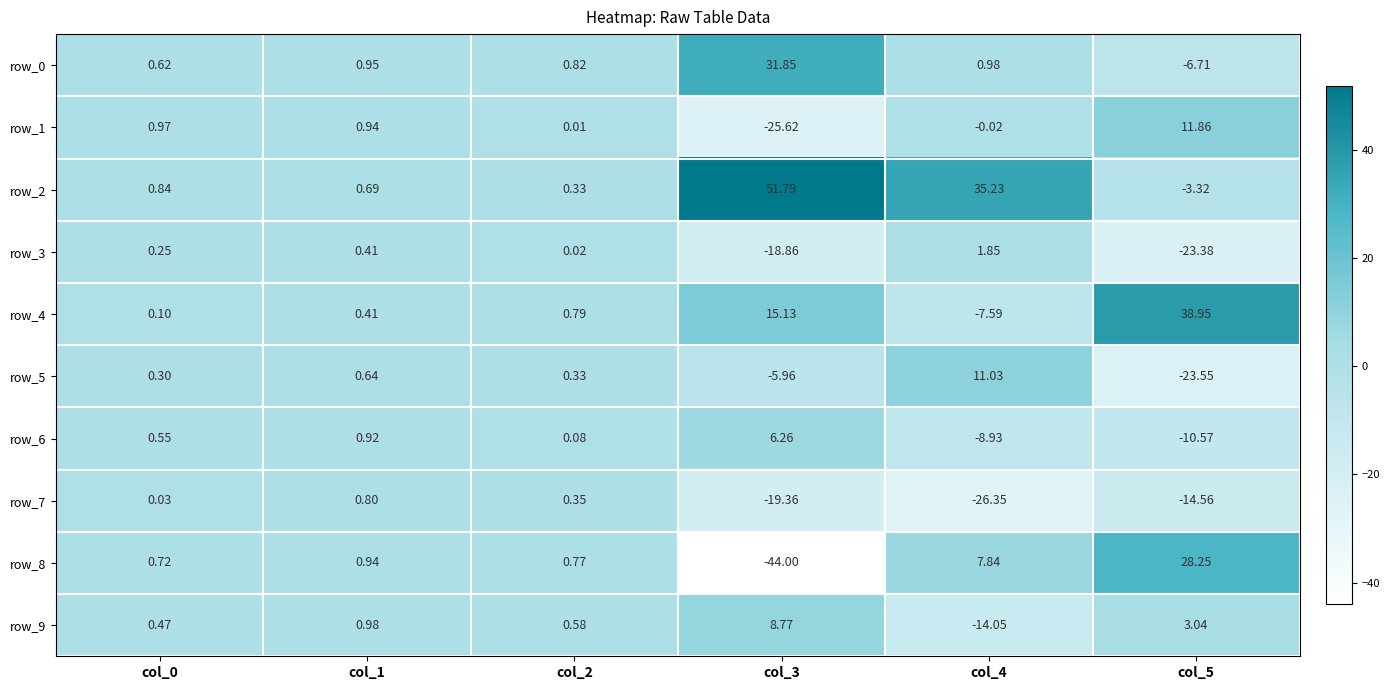

What is the difference between the second highest and minimum values in the row_8 series?

51.8